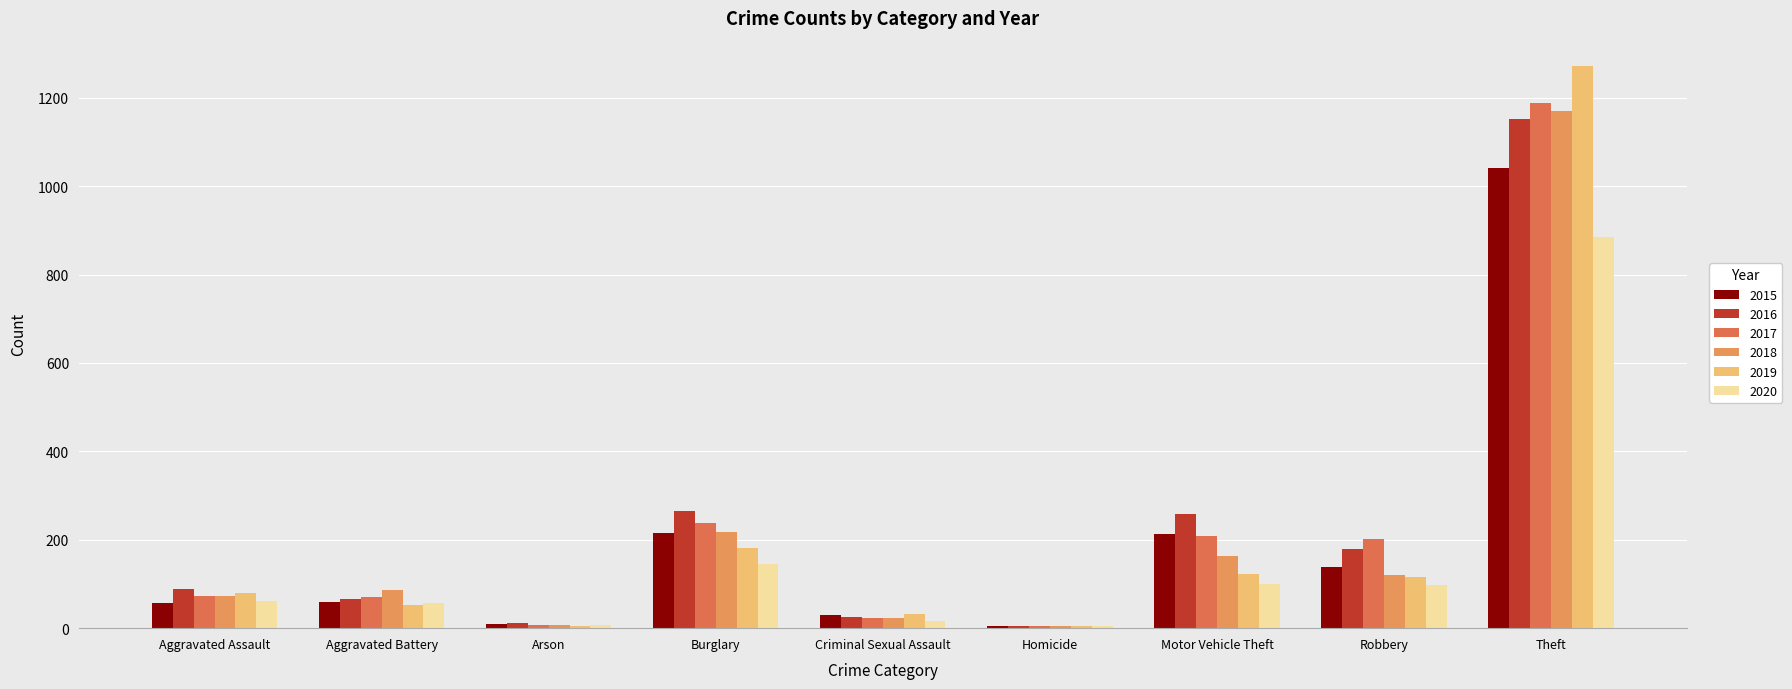

Reading left to right, extract all data points from this chart.

2015: Aggravated Assault=56	Aggravated Battery=60	Arson=10	Burglary=216	Criminal Sexual Assault=29	Homicide=5	Motor Vehicle Theft=212	Robbery=139	Theft=1041
2016: Aggravated Assault=88	Aggravated Battery=66	Arson=12	Burglary=266	Criminal Sexual Assault=26	Homicide=4	Motor Vehicle Theft=259	Robbery=178	Theft=1151
2017: Aggravated Assault=72	Aggravated Battery=71	Arson=7	Burglary=237	Criminal Sexual Assault=22	Homicide=4	Motor Vehicle Theft=208	Robbery=202	Theft=1188
2018: Aggravated Assault=72	Aggravated Battery=86	Arson=7	Burglary=218	Criminal Sexual Assault=24	Homicide=4	Motor Vehicle Theft=163	Robbery=121	Theft=1170
2019: Aggravated Assault=80	Aggravated Battery=53	Arson=5	Burglary=182	Criminal Sexual Assault=31	Homicide=4	Motor Vehicle Theft=123	Robbery=116	Theft=1272
2020: Aggravated Assault=62	Aggravated Battery=57	Arson=7	Burglary=146	Criminal Sexual Assault=16	Homicide=5	Motor Vehicle Theft=99	Robbery=97	Theft=884